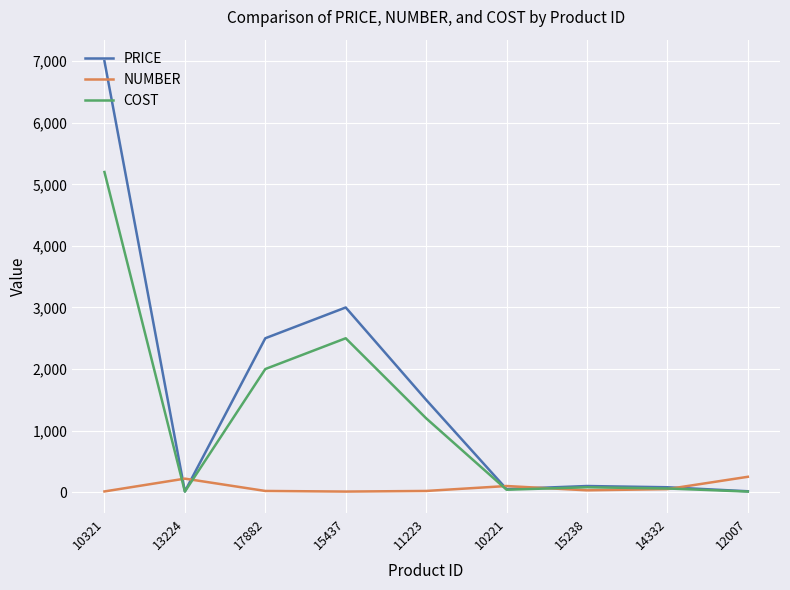

Which series changed the most between 13224 and 17882?

PRICE